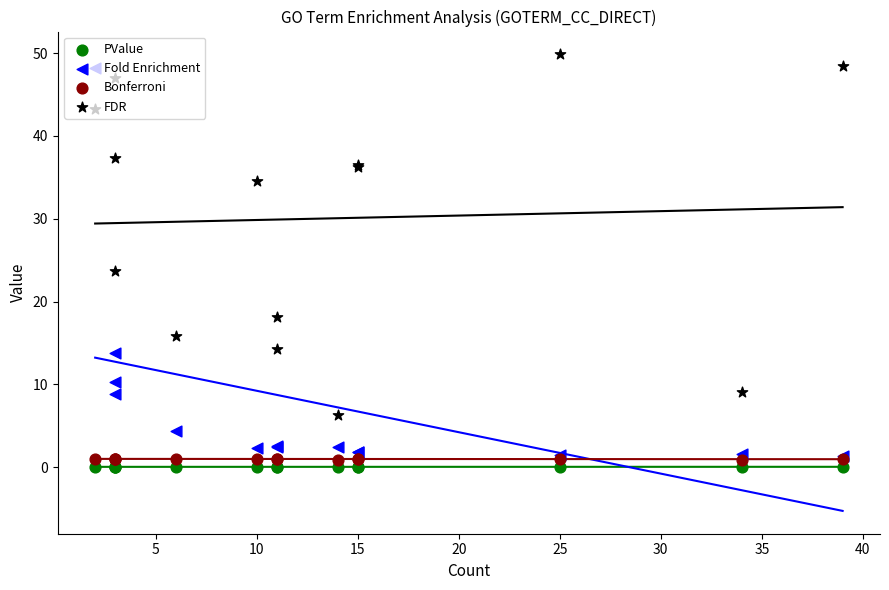

Which series has the largest Y range (max minus min)?

Fold Enrichment